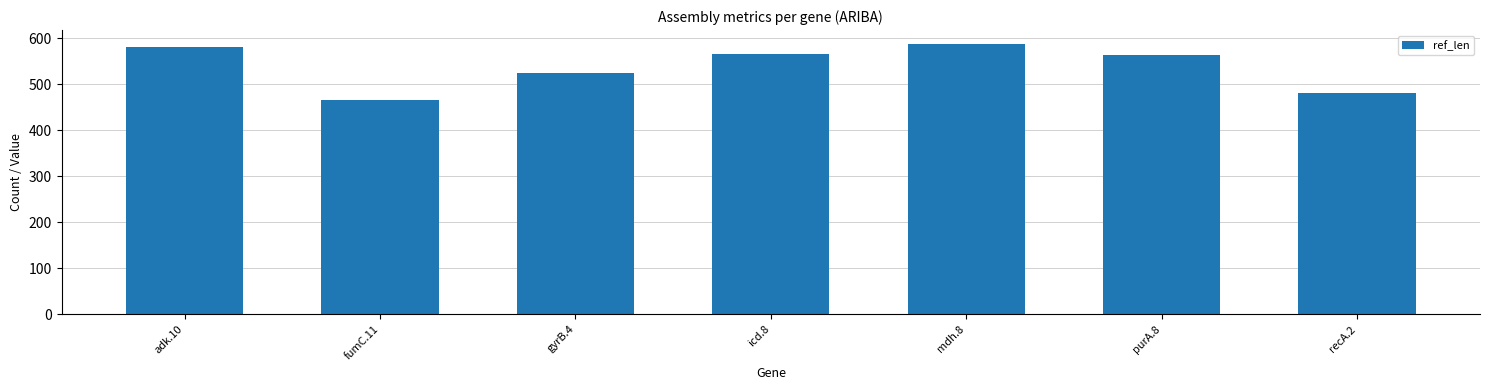

How many distinct data groups are displayed?

1